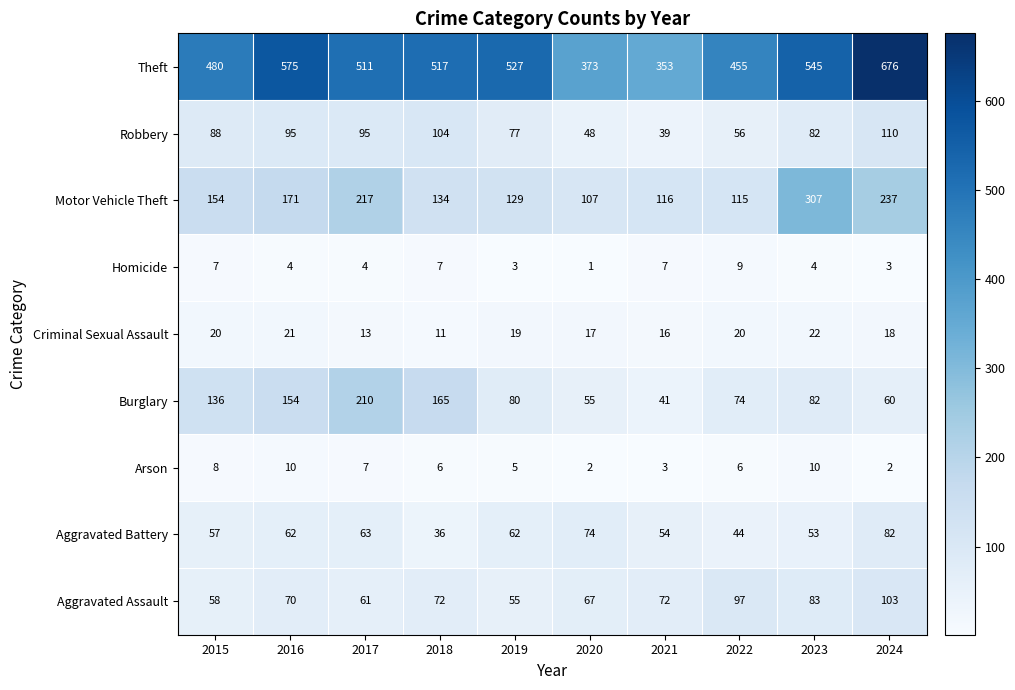

The value of Motor Vehicle Theft at 2018 is 134. True or false?

True